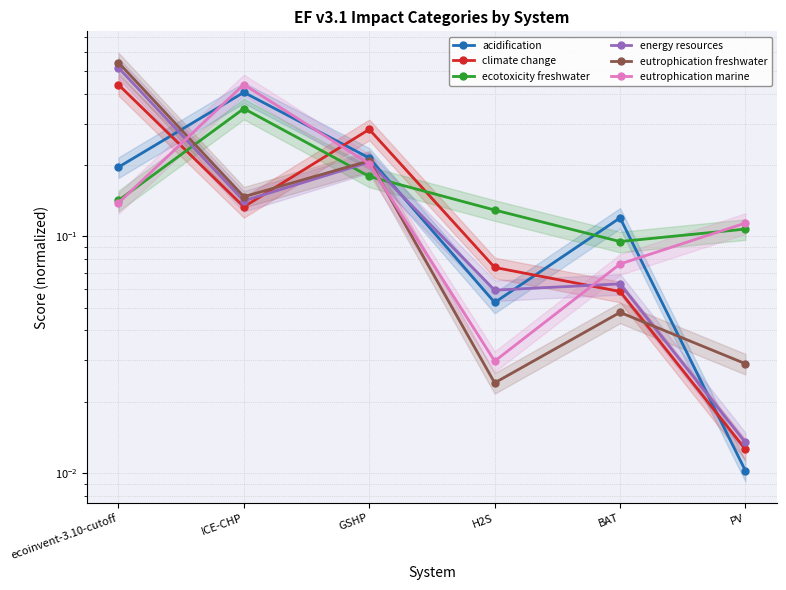

True or false: eutrophication marine has a value of 0.1 at PV.

True